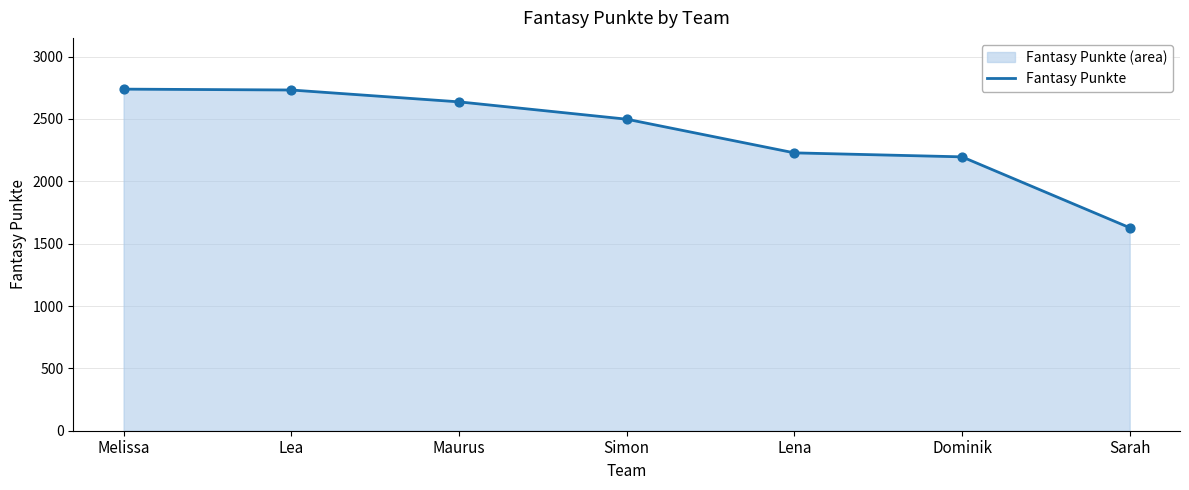

What is the change in value from Lea to Simon?

-234